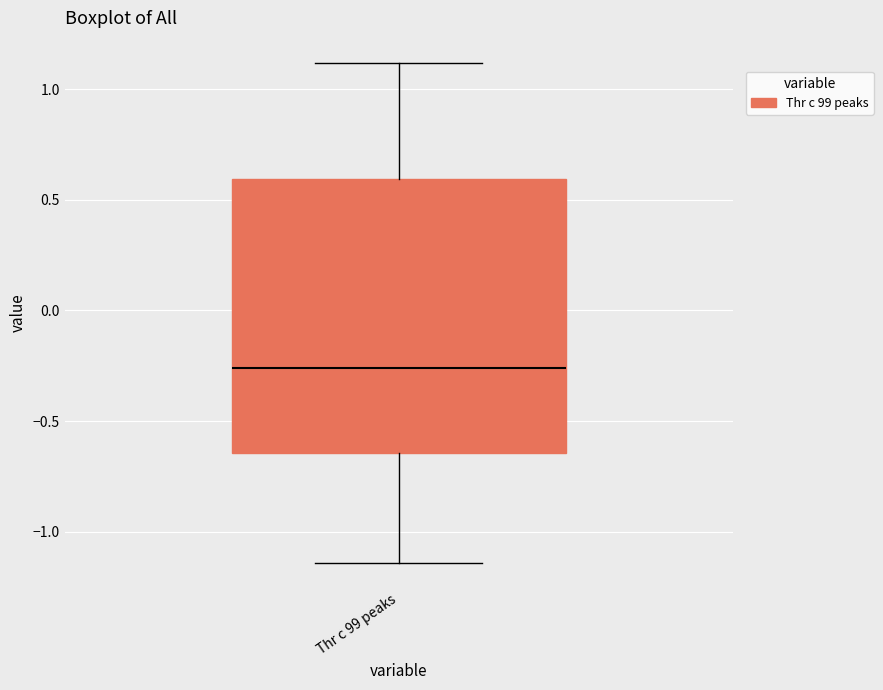

Transcribe this box plot: give where the median line is, the range the box spans, and where the two whiskers end, as read against the y-axis. The values are not printed on the chart, so give them approximately, as read against the axis.

median -0.25, box -0.65 to 0.60, whiskers -1.15 to 1.10